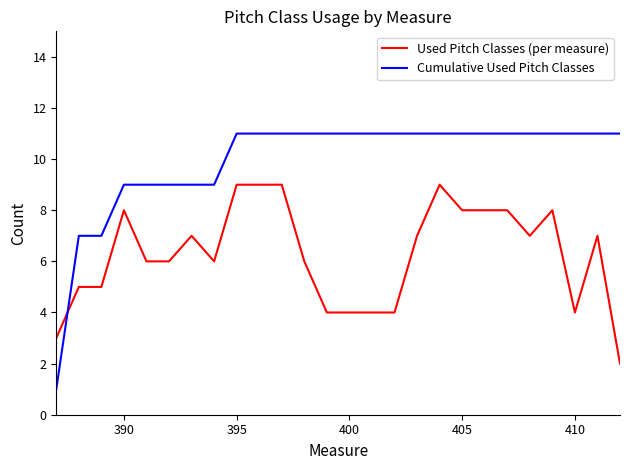

Which series has the widest spread of values?

Cumulative Used Pitch Classes